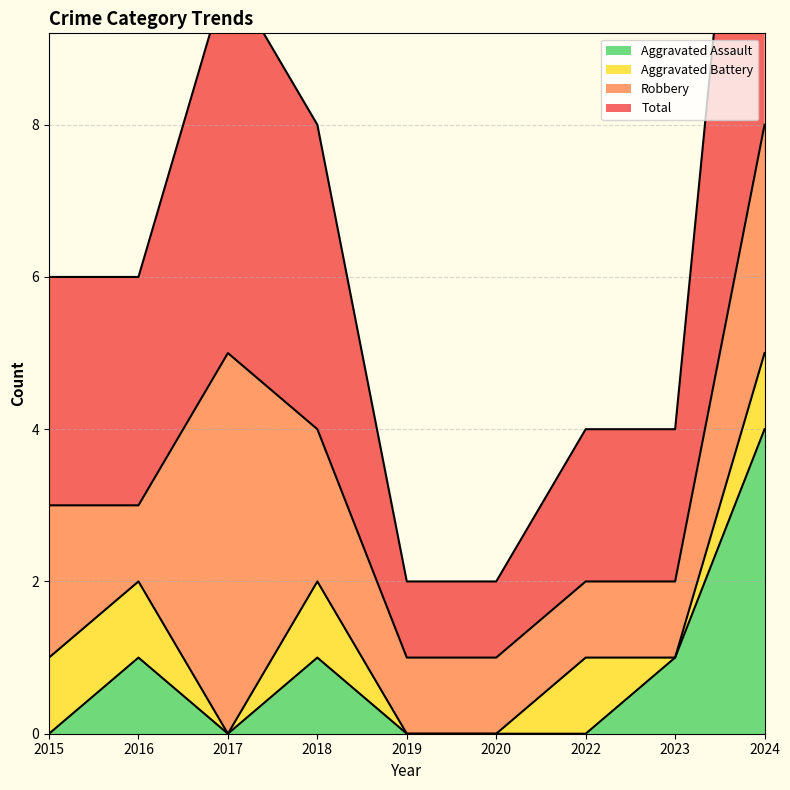

Does the chart have visible grid lines?

Yes